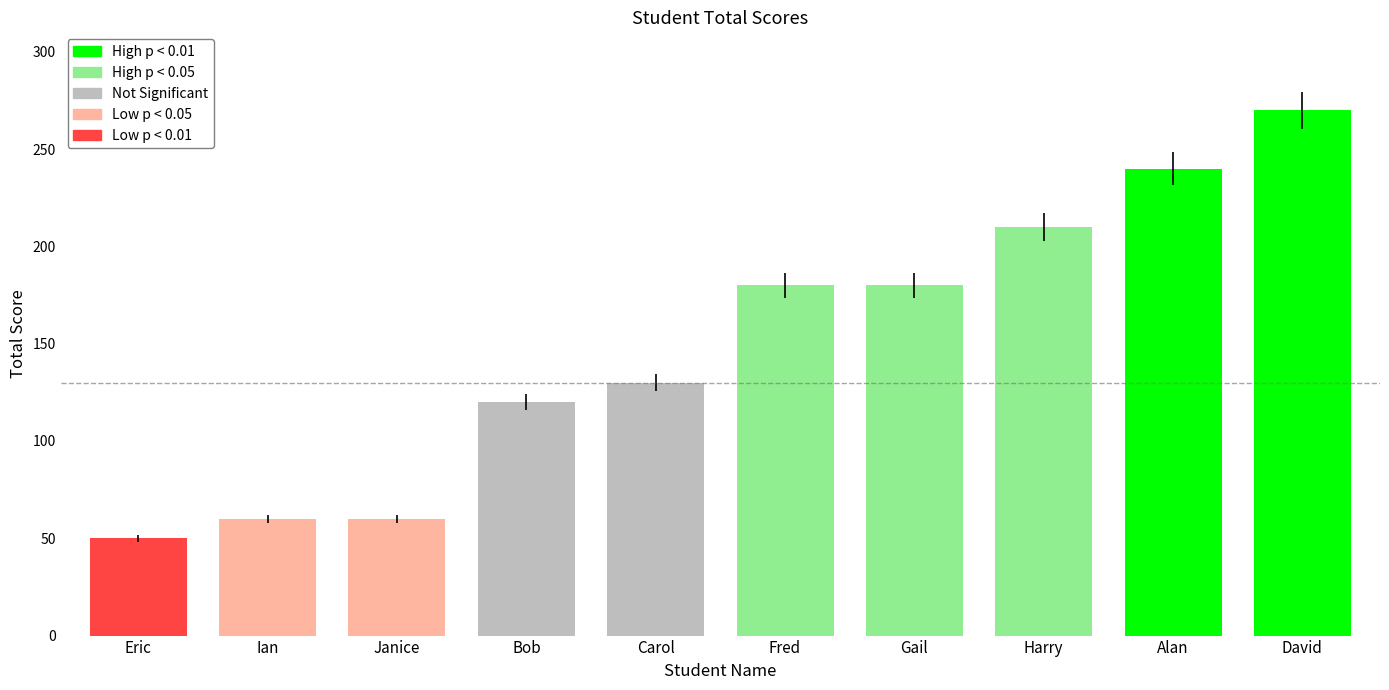

Where is the data nearest to the value 160?

Fred